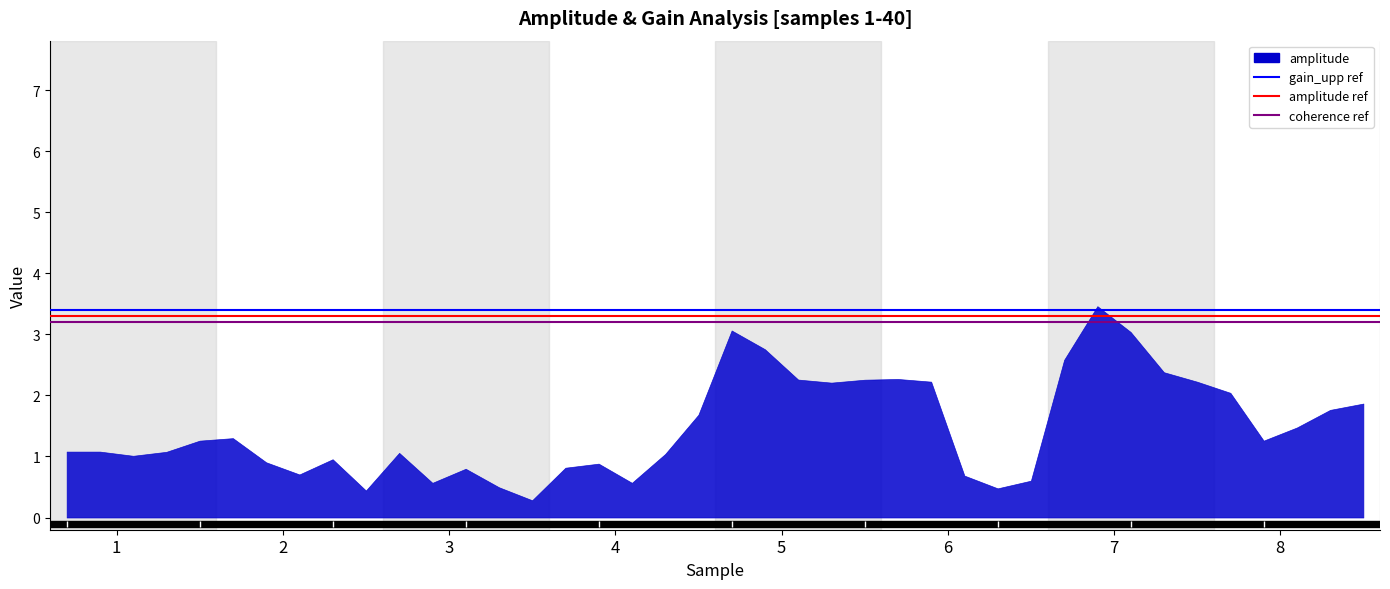

What is the maximum value shown in the chart?

3.5